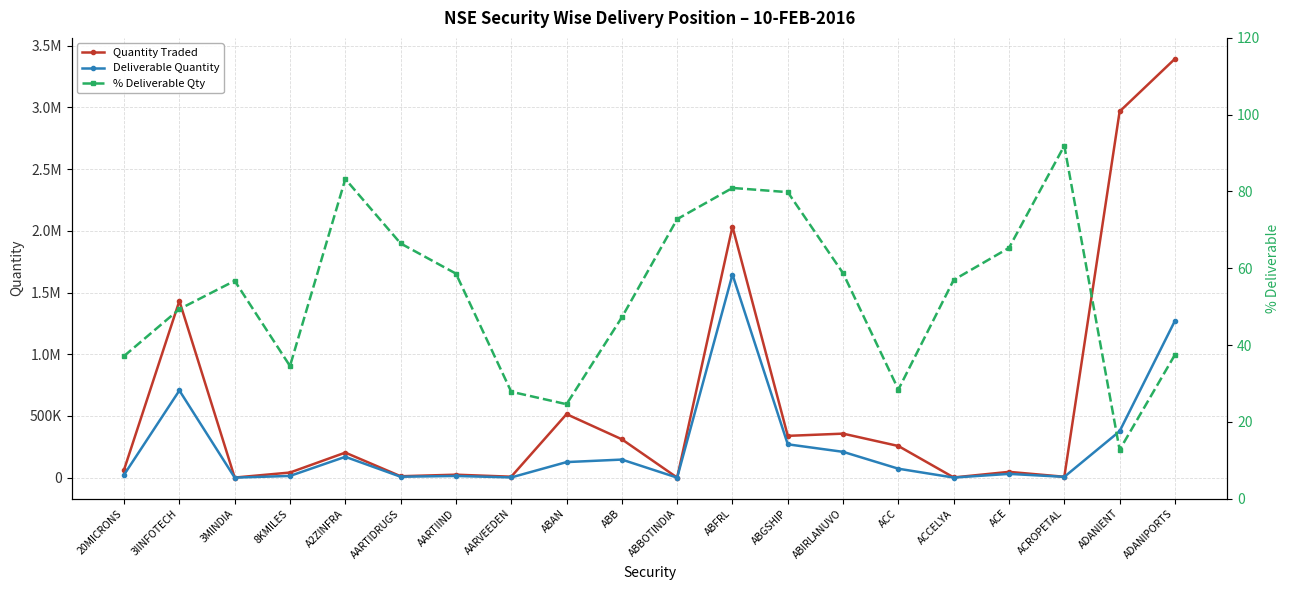

True or false: Quantity Traded and Deliverable Quantity cross at least once.

False